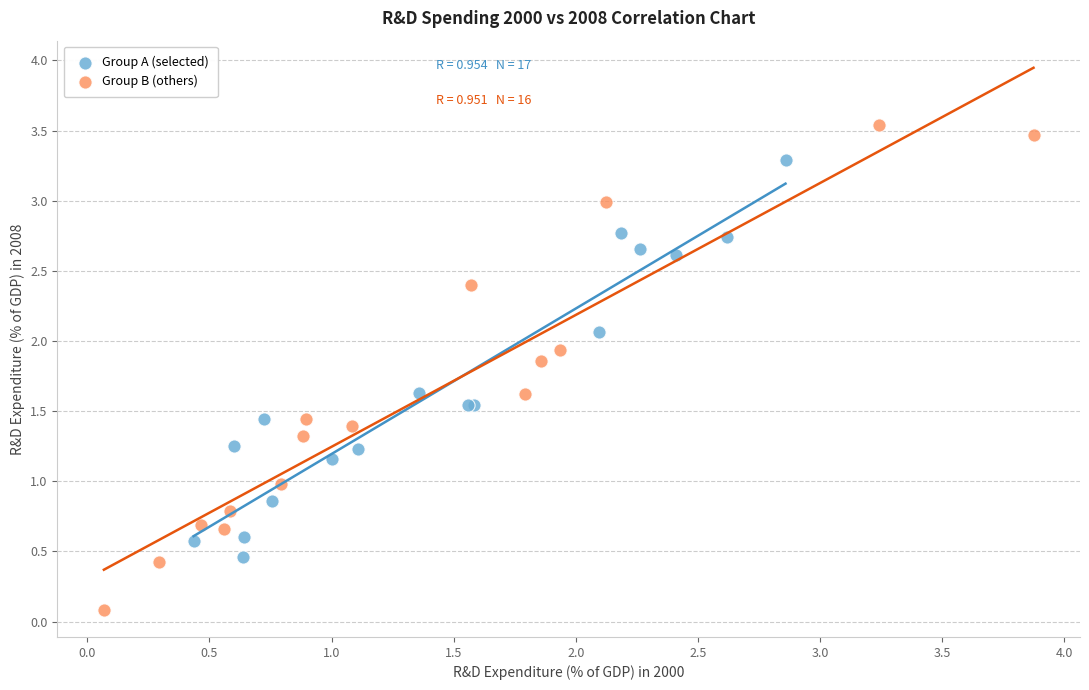

Which series contains the lowest Y value?

Group B (others)